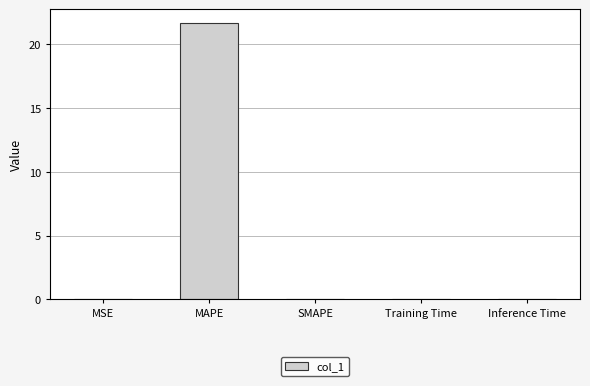

Are the bars grouped side by side (vs. stacked)?

No